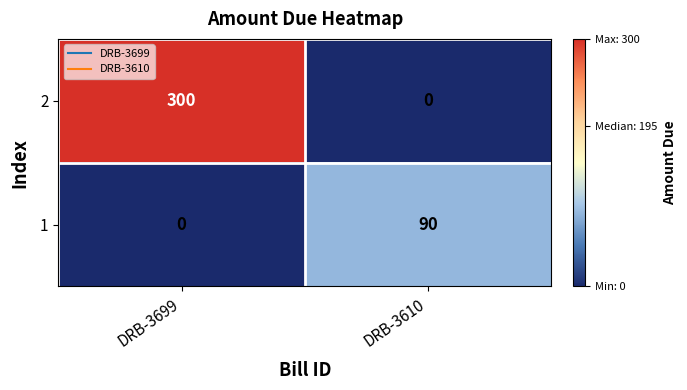

What is the difference between the 1 values at DRB-3699 and DRB-3610?

90